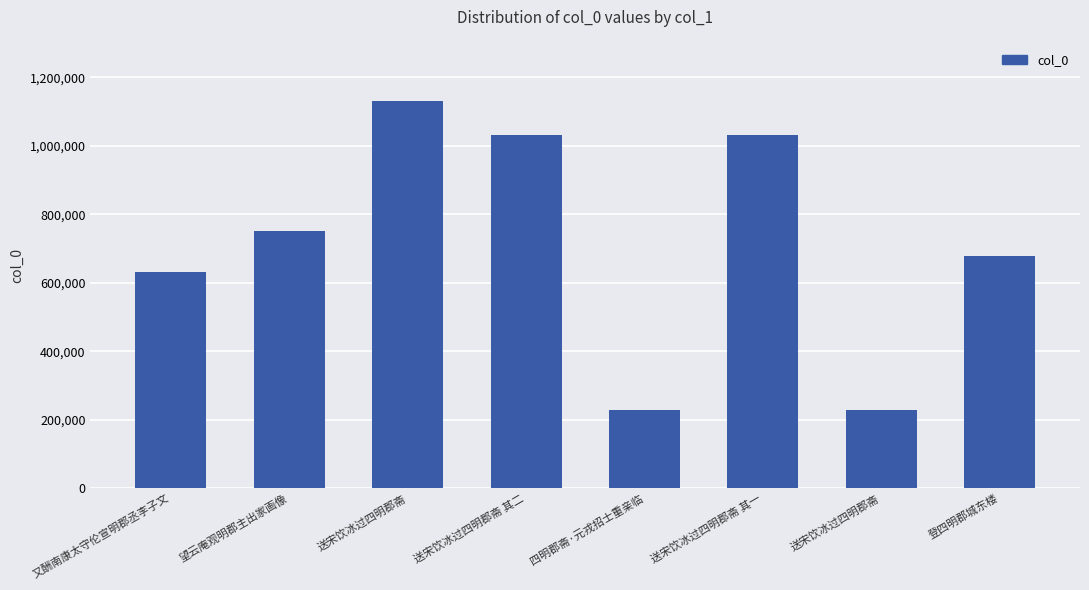

Are the bars grouped side by side (vs. stacked)?

No